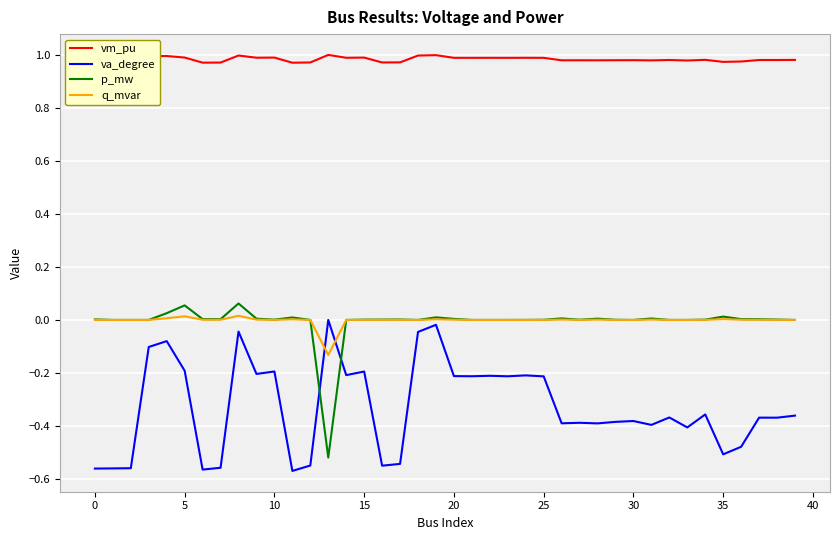

True or false: q_mvar and vm_pu cross at least once.

False